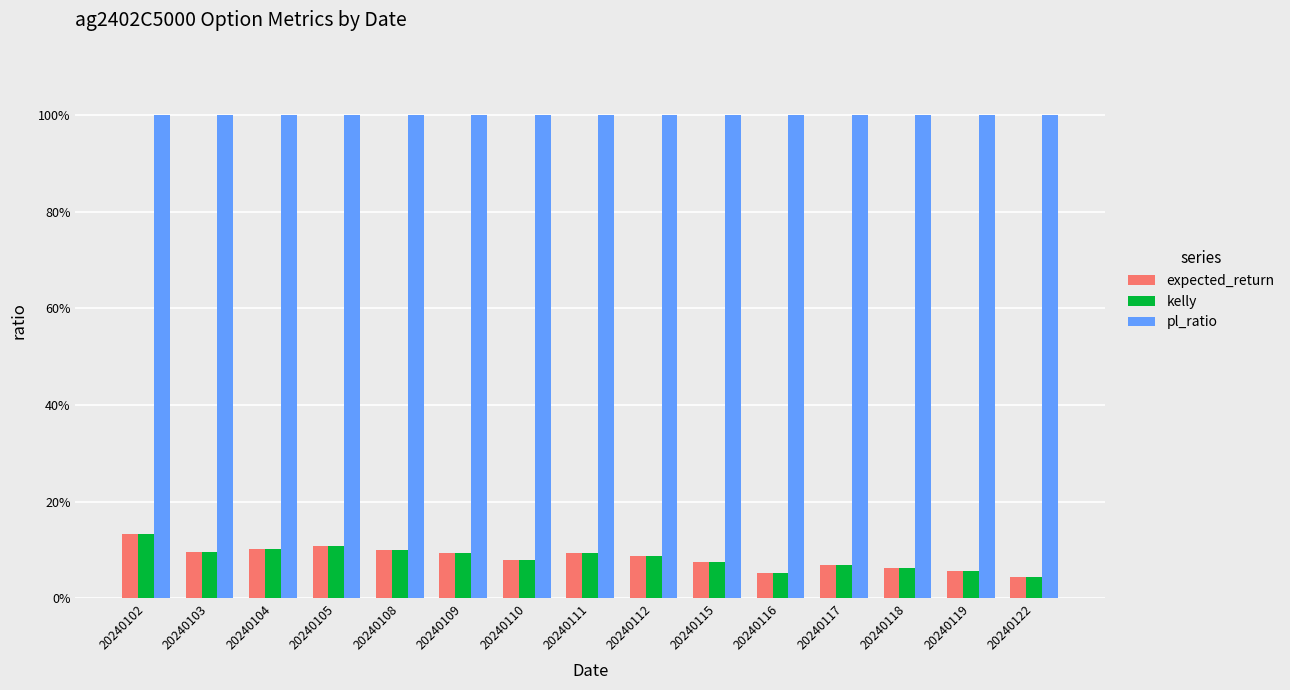

Does the chart contain stacked bars?

No